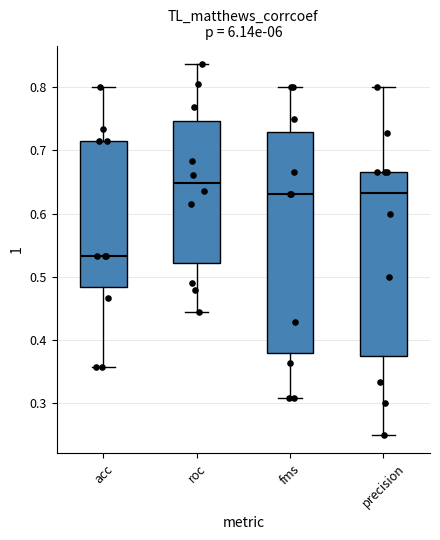

Reading left to right, transcribe this box plot: for each box, give where its median line is, the range the box spans, and where its two whiskers end, as read against the y-axis. The values are not printed on the chart, so give them approximately, as read against the axis.

acc: median 0.53, box 0.48 to 0.71, whiskers 0.36 to 0.80
roc: median 0.65, box 0.52 to 0.75, whiskers 0.44 to 0.84
fms: median 0.63, box 0.38 to 0.73, whiskers 0.31 to 0.80
precision: median 0.63, box 0.38 to 0.67, whiskers 0.25 to 0.80